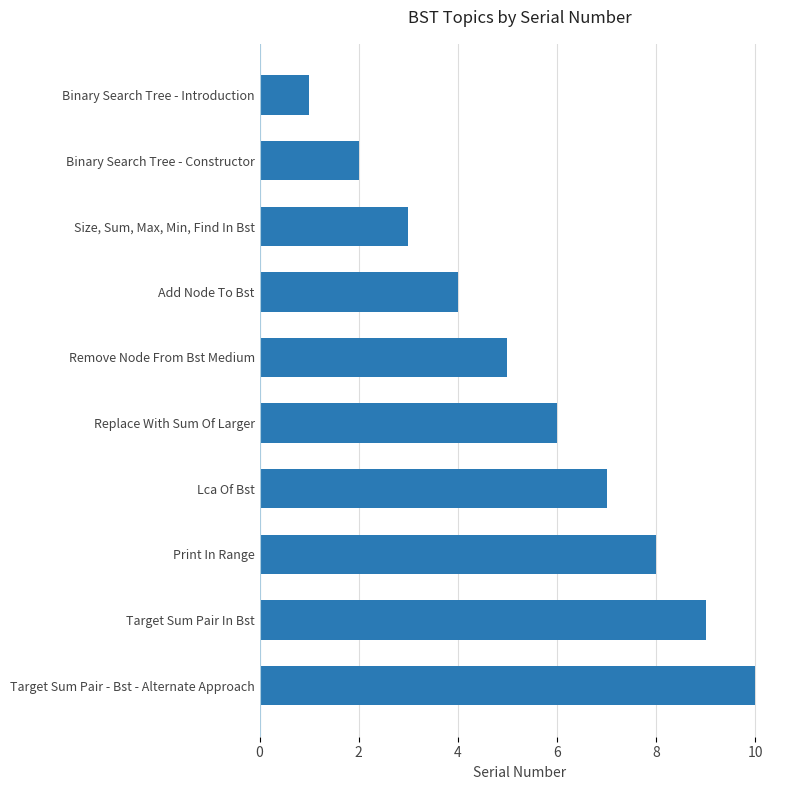

What is the average value?

6